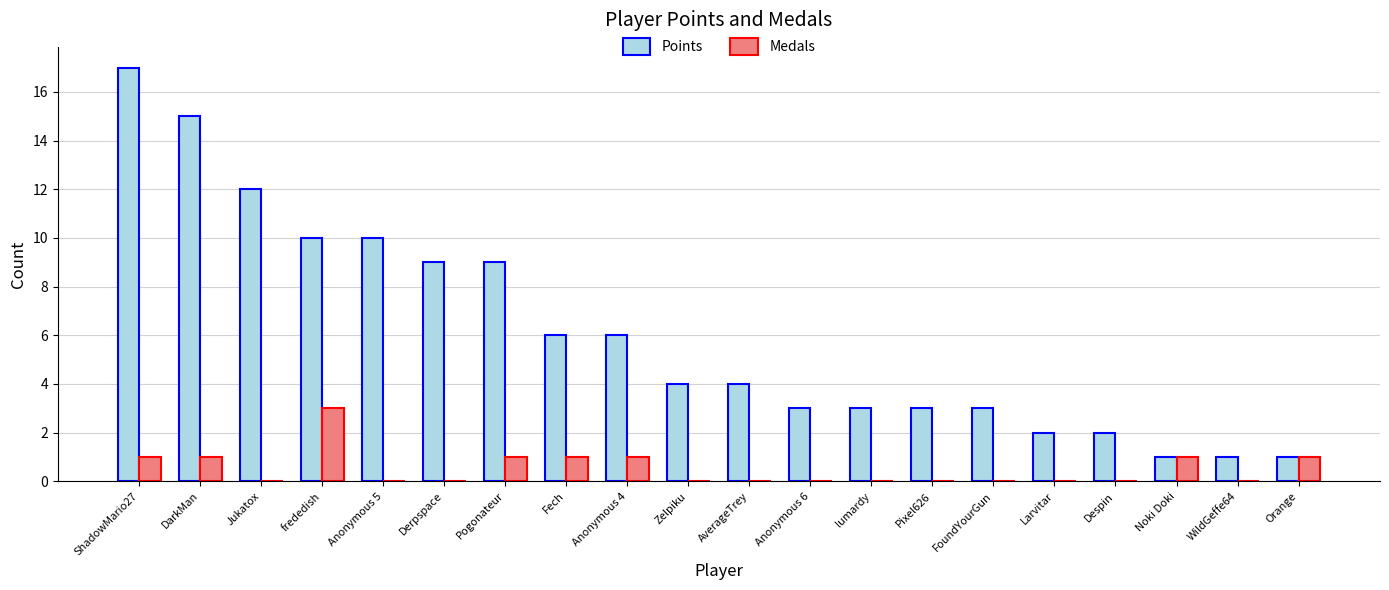

Reading right to left, transcribe all the data shown in this chart.

Points: 1	1	1	2	2	3	3	3	3	4	4	6	6	9	9	10	10	12	15	17
Medals: 1	0	1	0	0	0	0	0	0	0	0	1	1	1	0	0	3	0	1	1